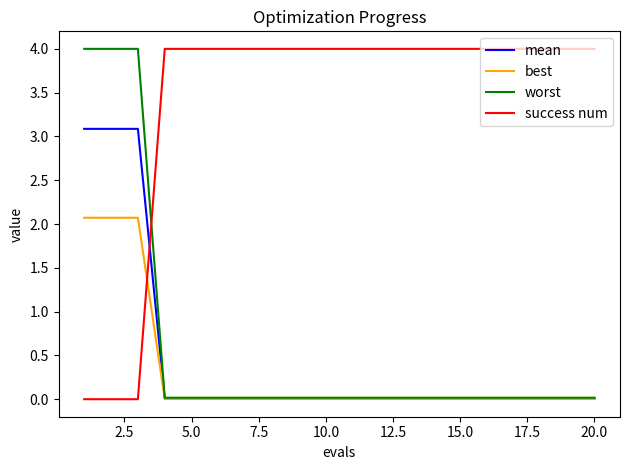

How many lines are shown in the chart?

4